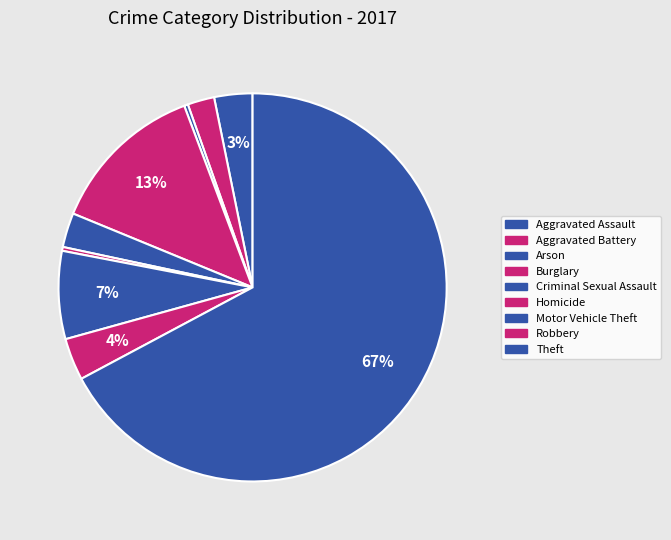

Count the number of slices in the pie.

9